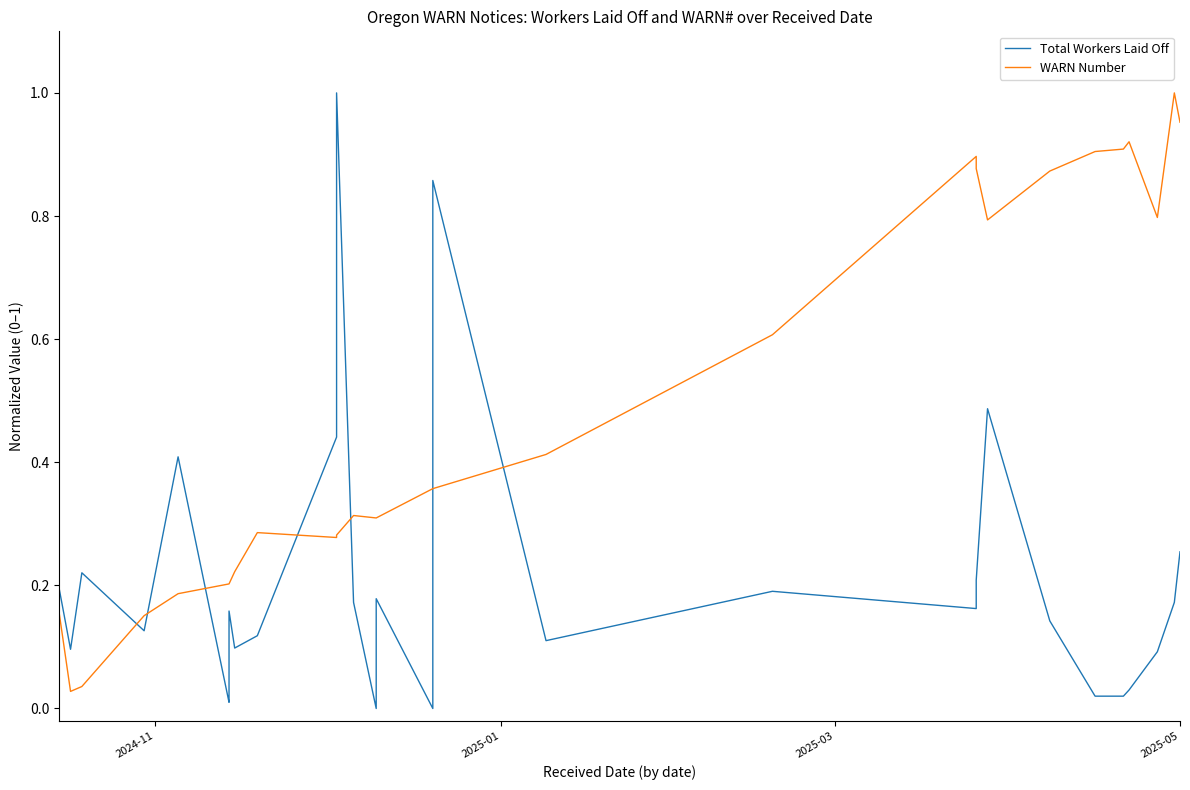

What is the difference between the maximum and minimum values in the WARN Number series?

1.0